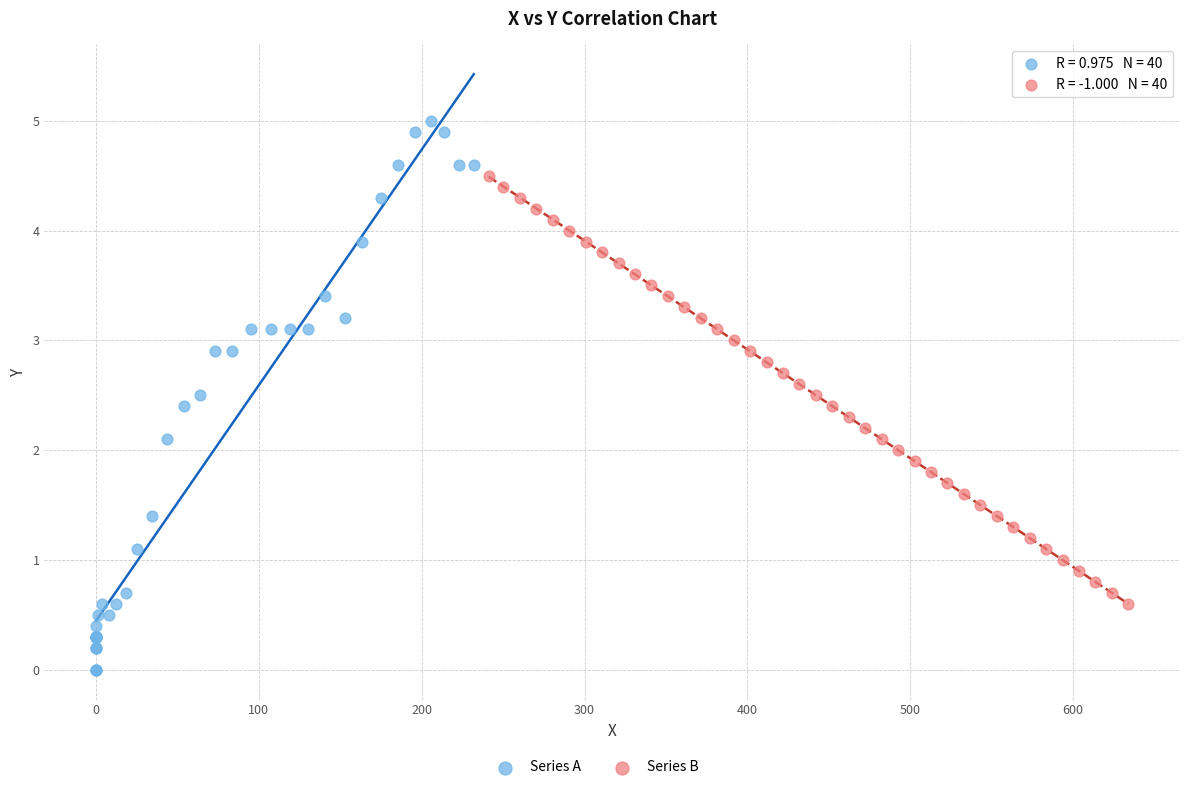

Which series reaches the maximum Y coordinate?

Series A